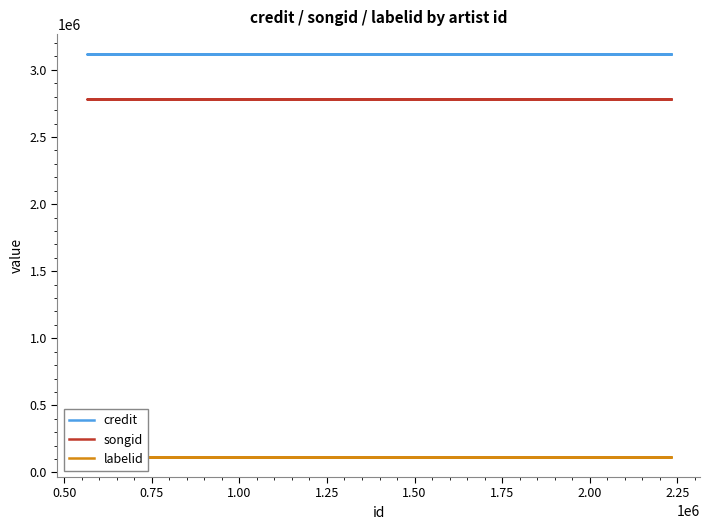

What is the average value of the labelid series?

116107